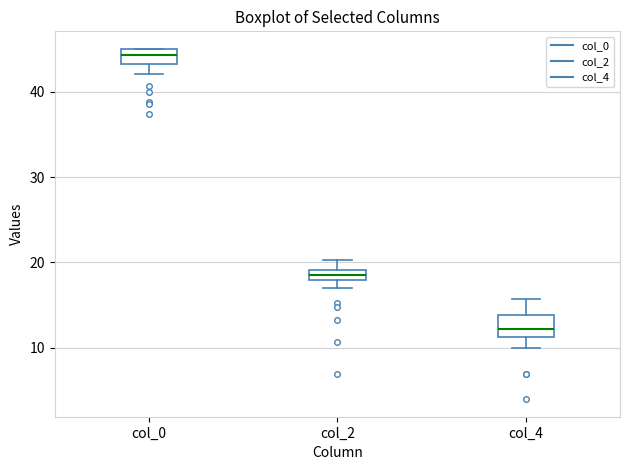

Where is the upper edge of the box for col_0 on the y-axis? The values are not printed on the chart, so give them approximately, as read against the axis.

45